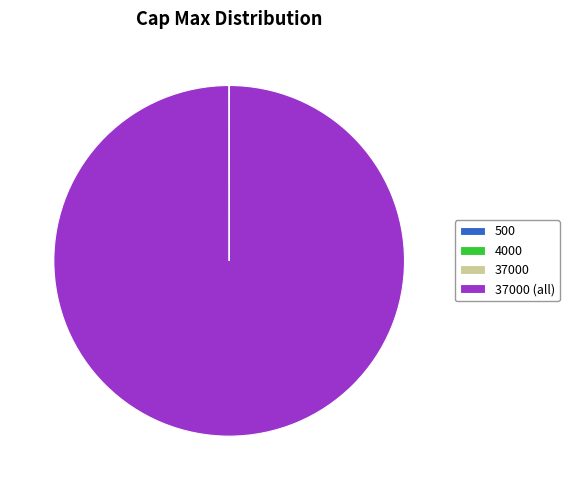

Is there a majority slice in this chart?

Yes